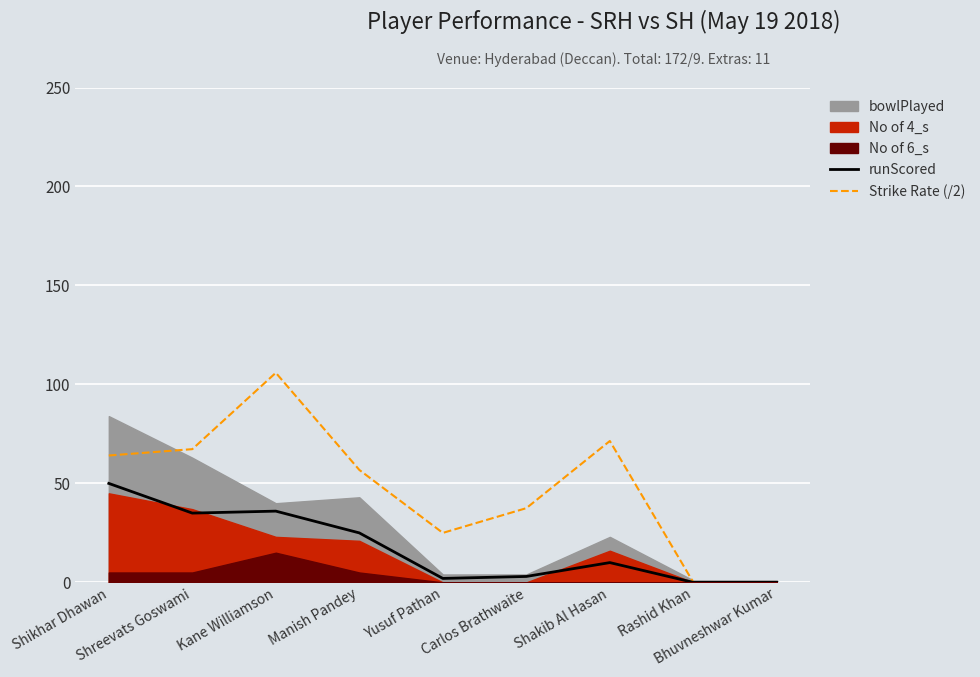

What is the maximum value shown in the chart?

105.9